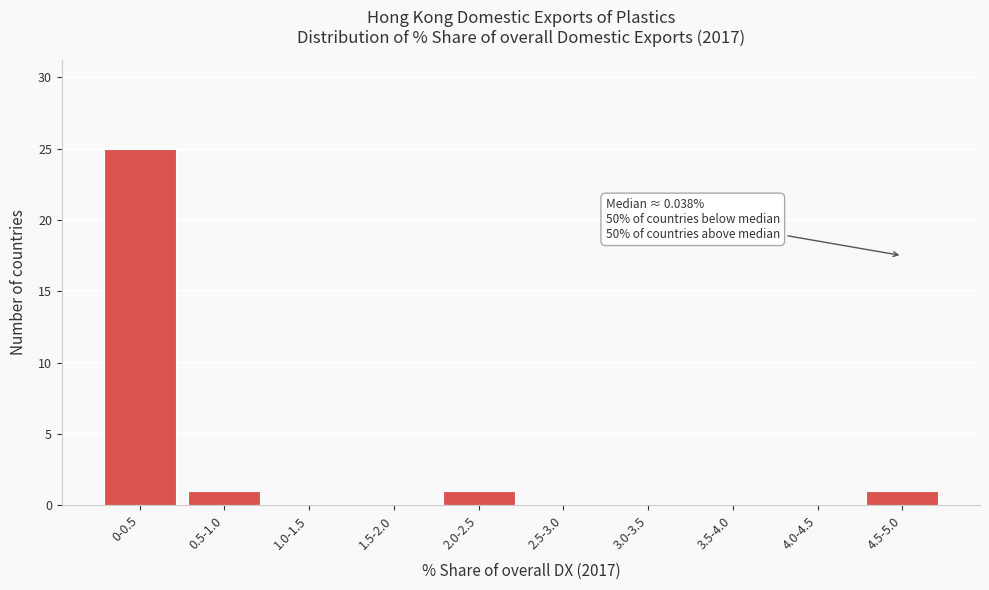

Reading left to right, extract all data points from this chart.

0-0.5=25	0.5-1.0=1	1.0-1.5=0	1.5-2.0=0	2.0-2.5=1	2.5-3.0=0	3.0-3.5=0	3.5-4.0=0	4.0-4.5=0	4.5-5.0=1